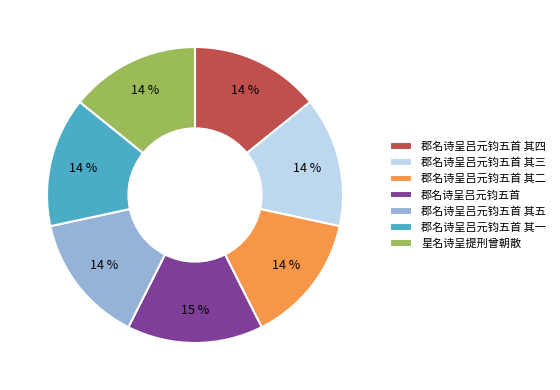

Is there any slice that represents more than half of the pie?

No